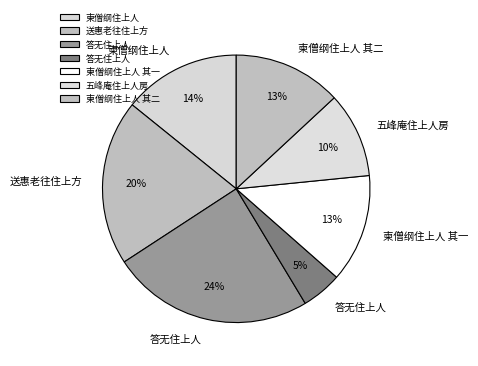

How many slices are in this pie chart?

7